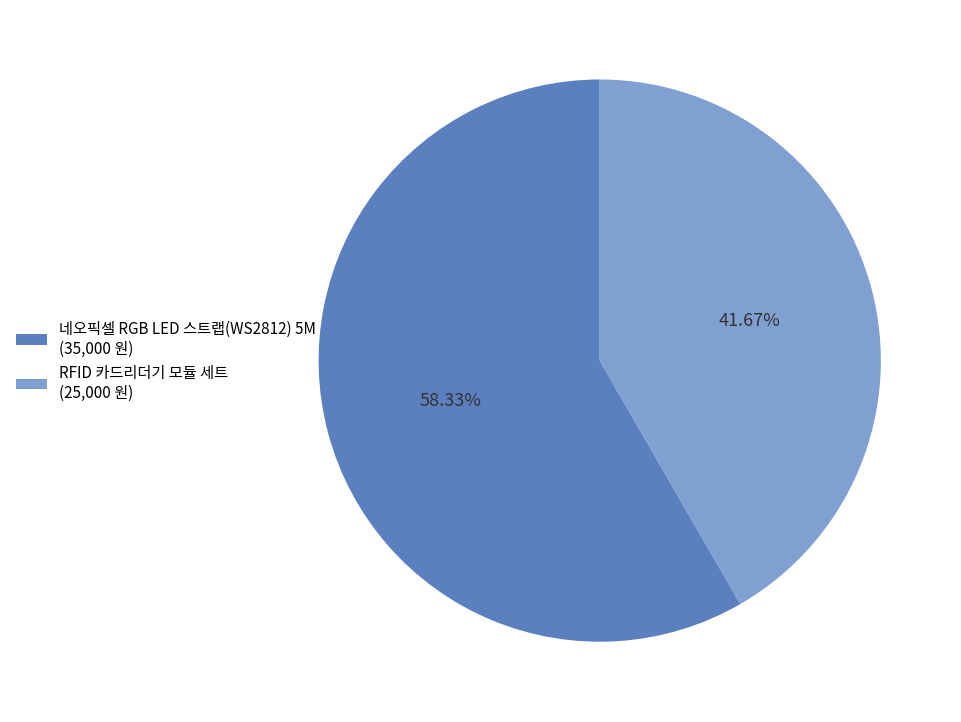

Combined, do 네오픽셀 RGB LED 스트랩(WS2812) 5M and RFID 카드리더기 모듈 세트 account for over 50%?

Yes